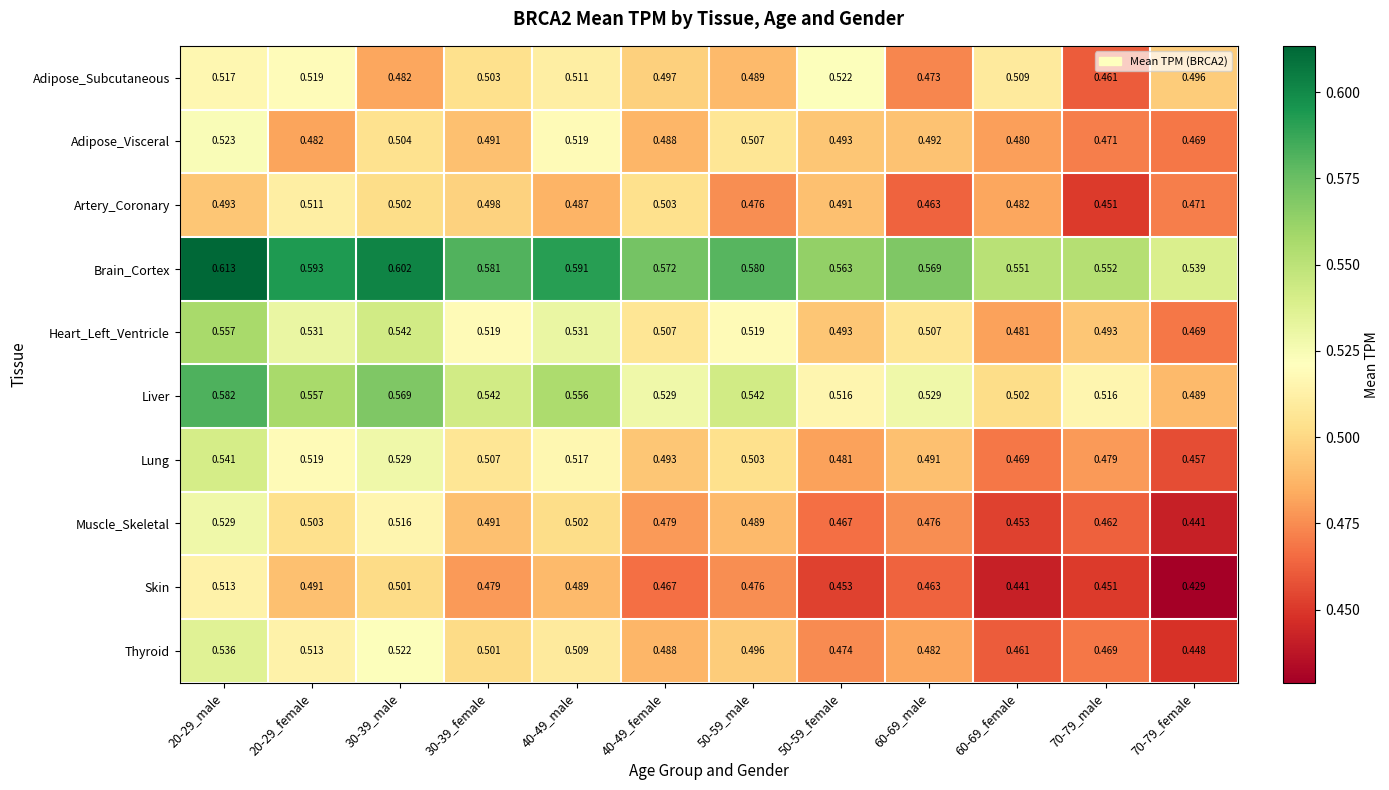

List the series in order of their peak value, lowest first.

Artery_Coronary, Skin, Adipose_Subcutaneous, Adipose_Visceral, Muscle_Skeletal, Thyroid, Lung, Heart_Left_Ventricle, Liver, Brain_Cortex